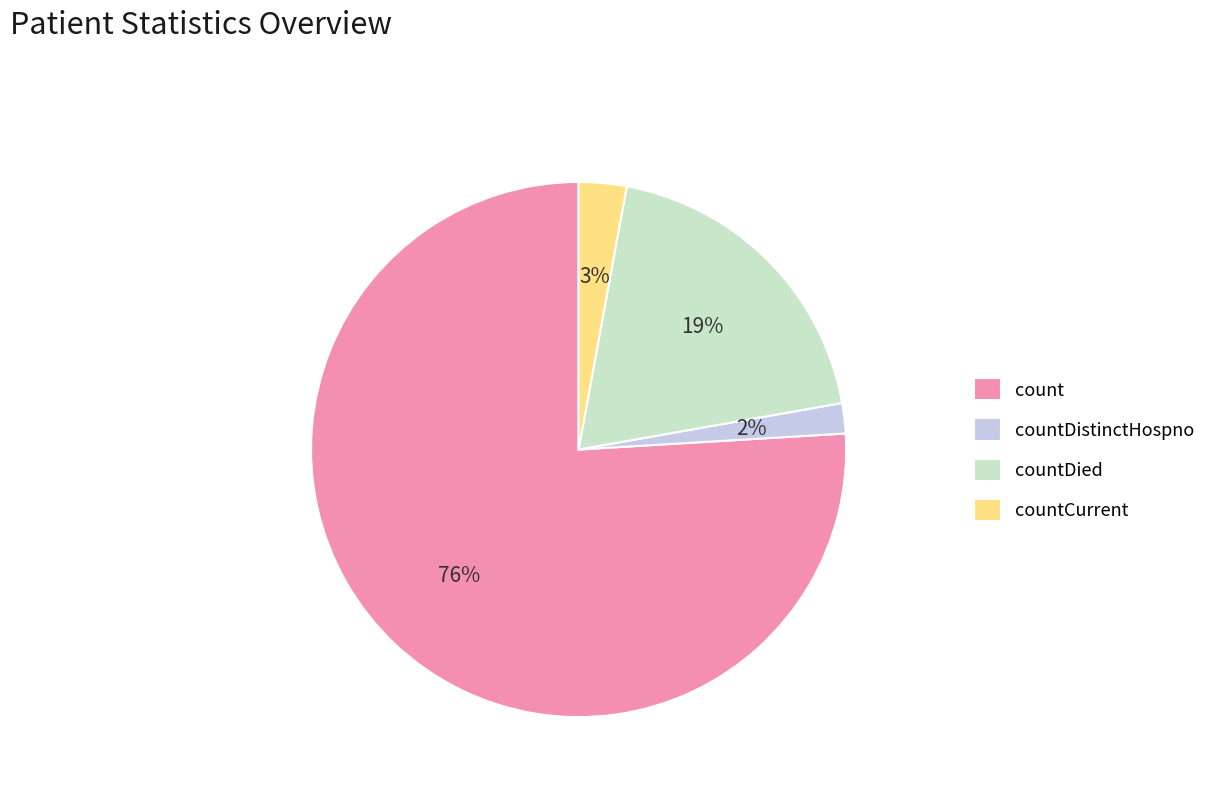

The count slice represents 76% of the pie. True or false?

True